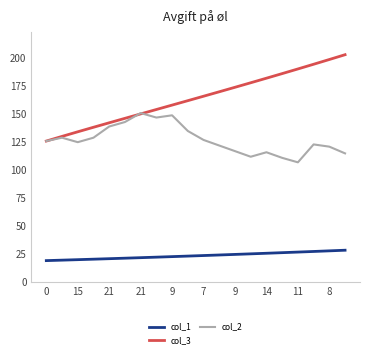

What is the minimum value shown in the chart?

19.2